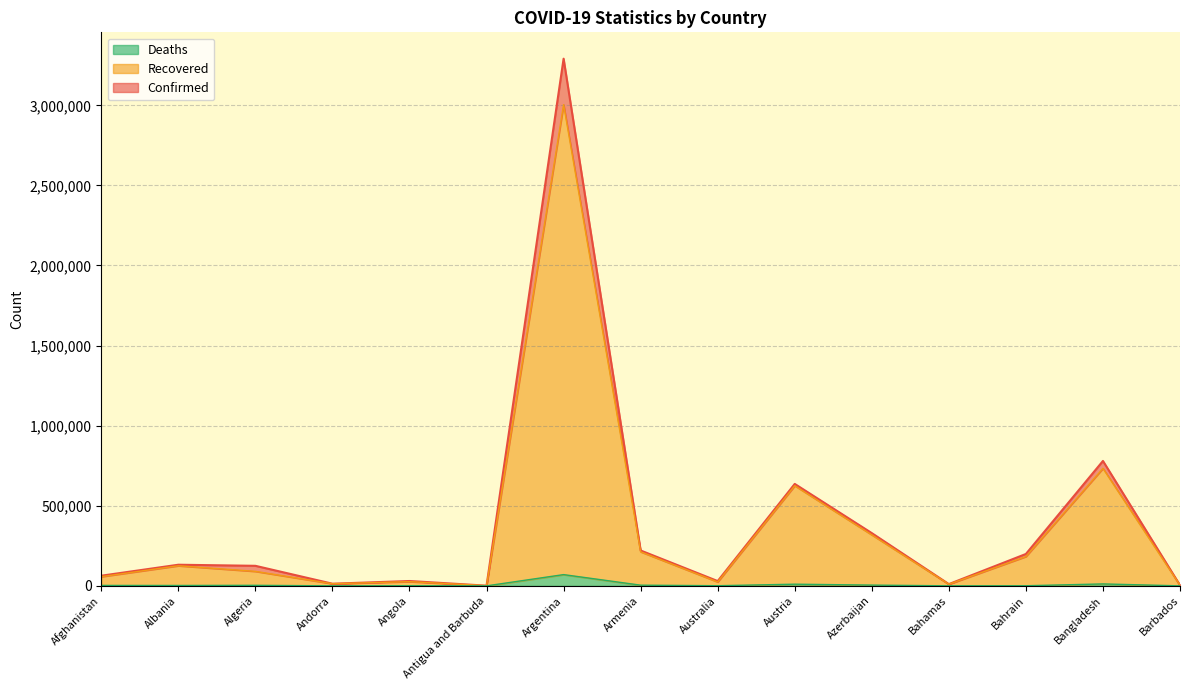

At which category does Confirmed reach its first local valley?

Andorra